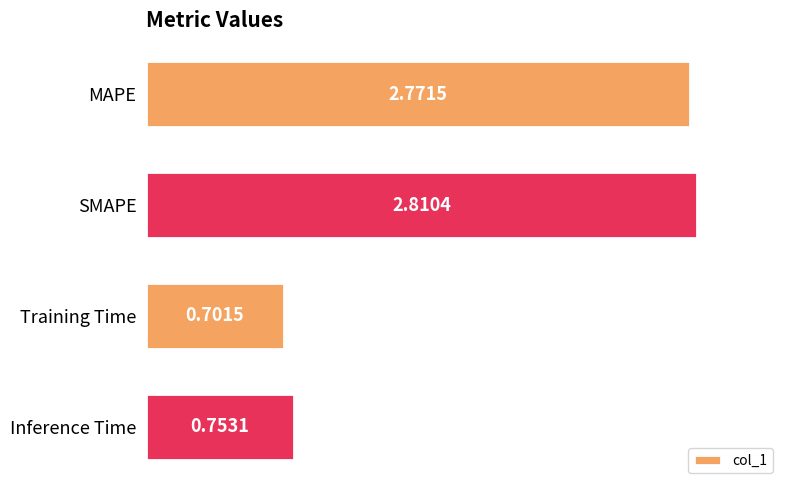

Rank the categories by value from lowest to highest.

Training Time, Inference Time, MAPE, SMAPE